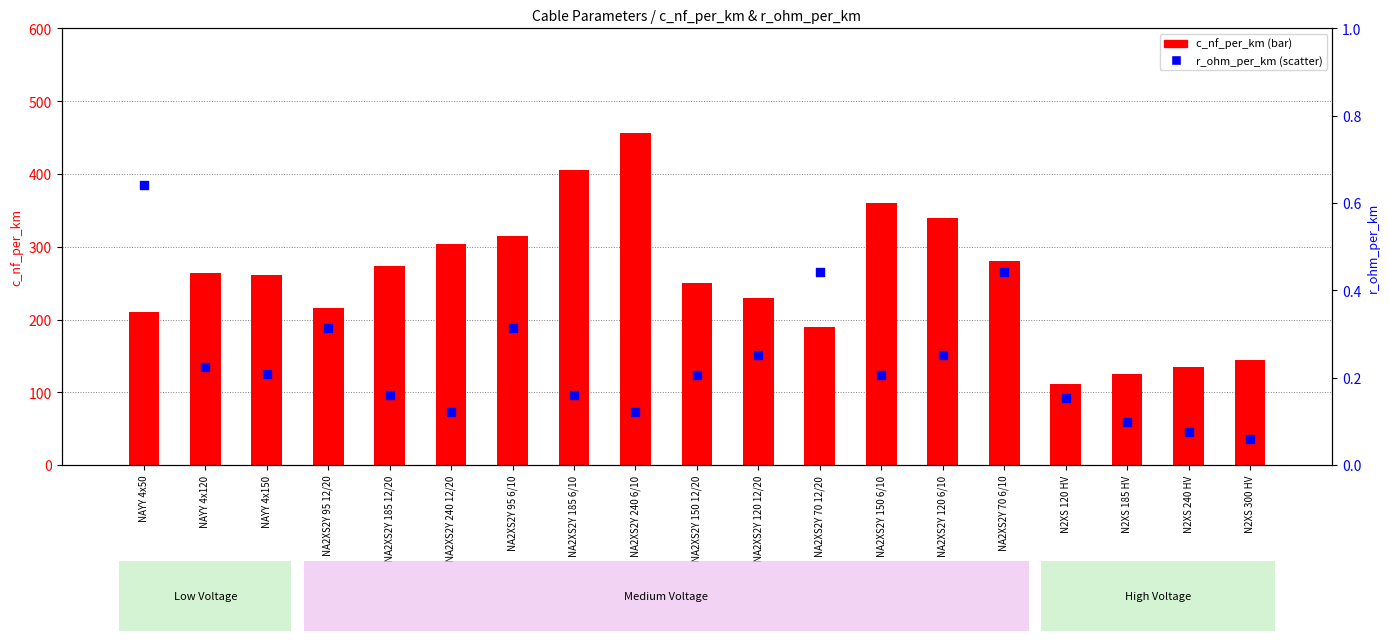

Is the value of c_nf_per_km at NA2XS2Y 150 12/20 greater than the value of r_ohm_per_km at NAYY 4x50?

Yes